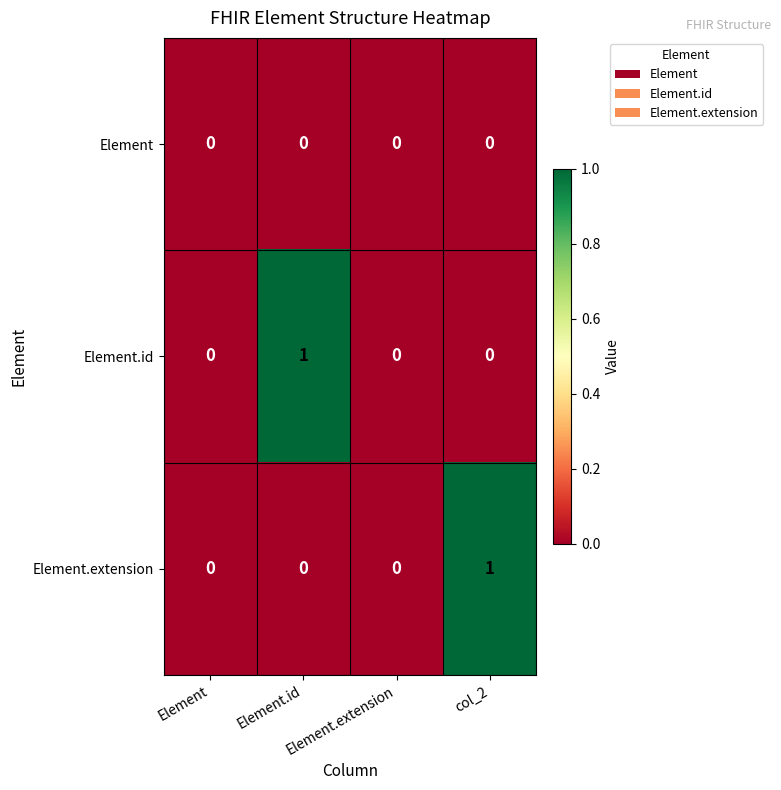

The value of Element.extension at Element.extension is 1. True or false?

False